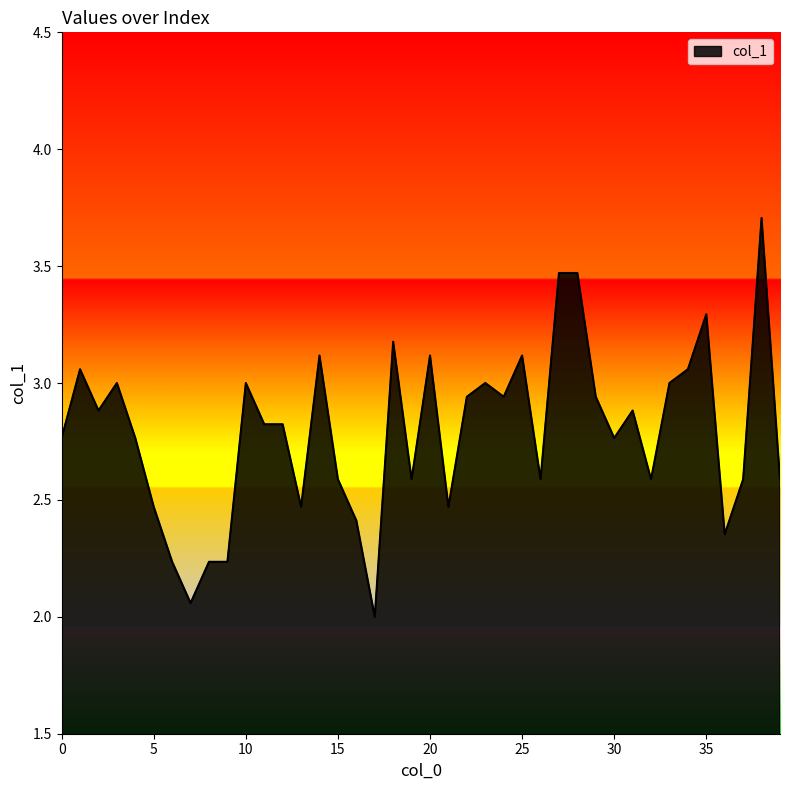

What is the smallest value displayed?

2.0